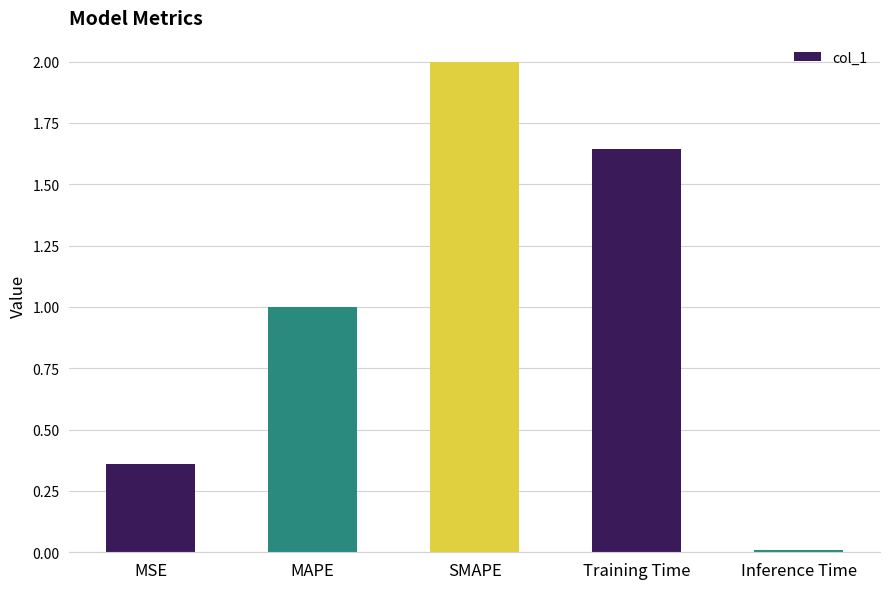

What is the difference between the values at SMAPE and MAPE?

1.0